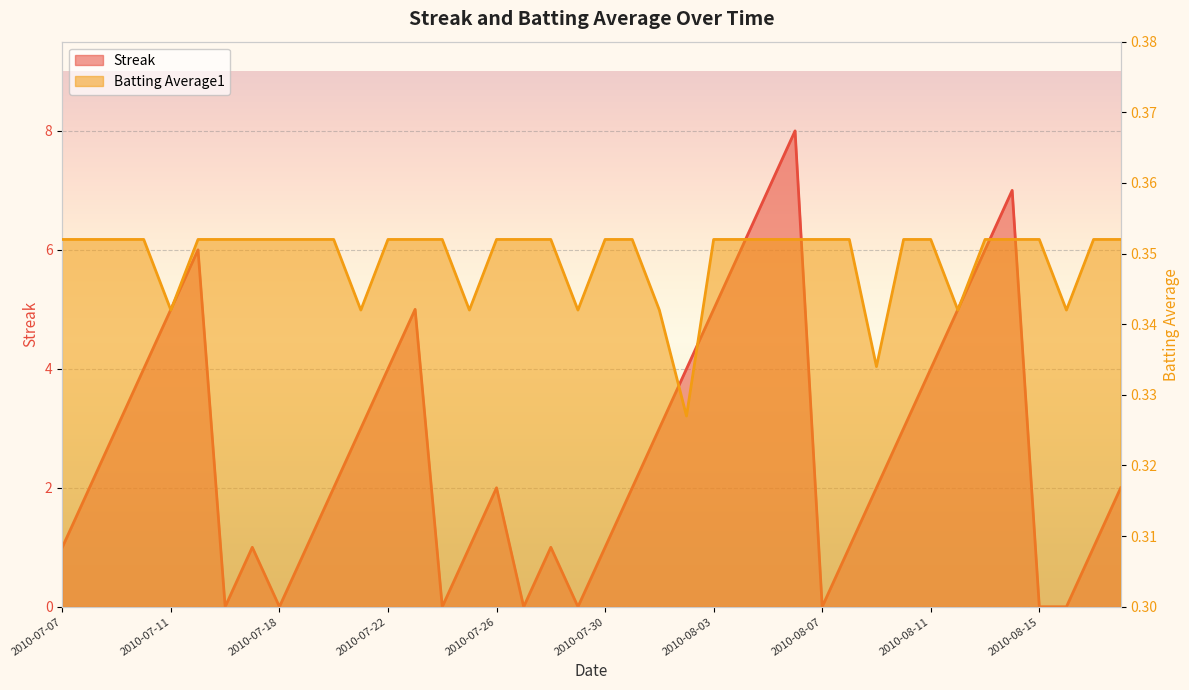

What are all the series names shown in the legend?

Streak, Batting Average1